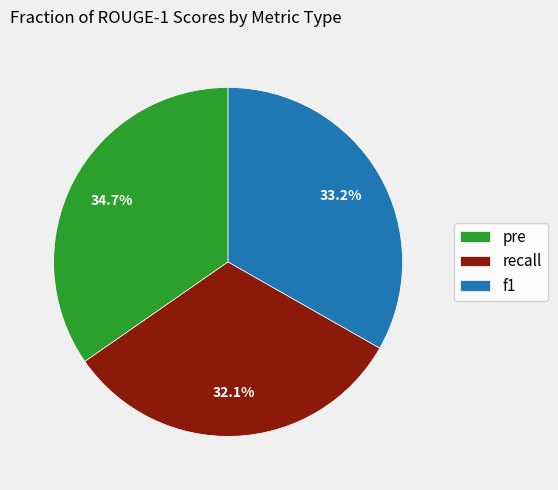

To the nearest percent, what percentage of the pie is recall?

32%